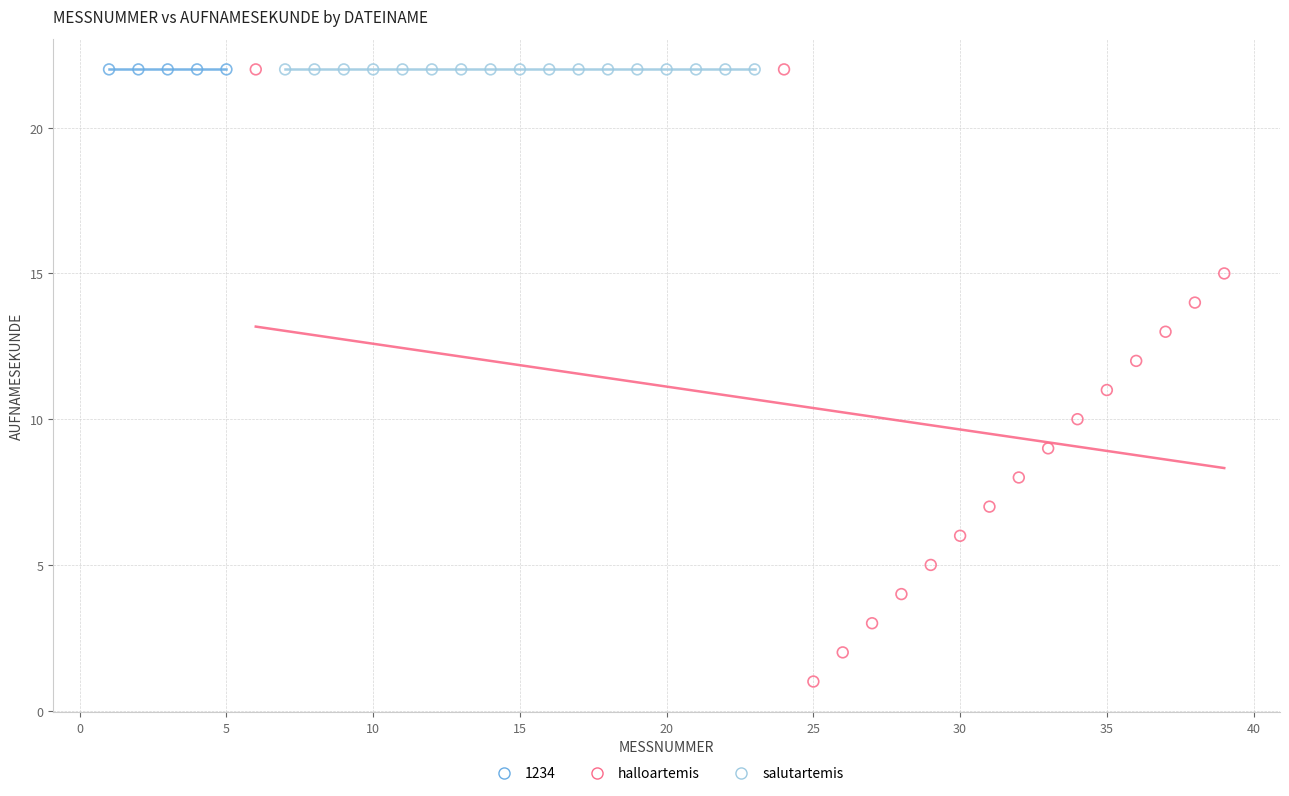

Which series contains the lowest Y value?

halloartemis